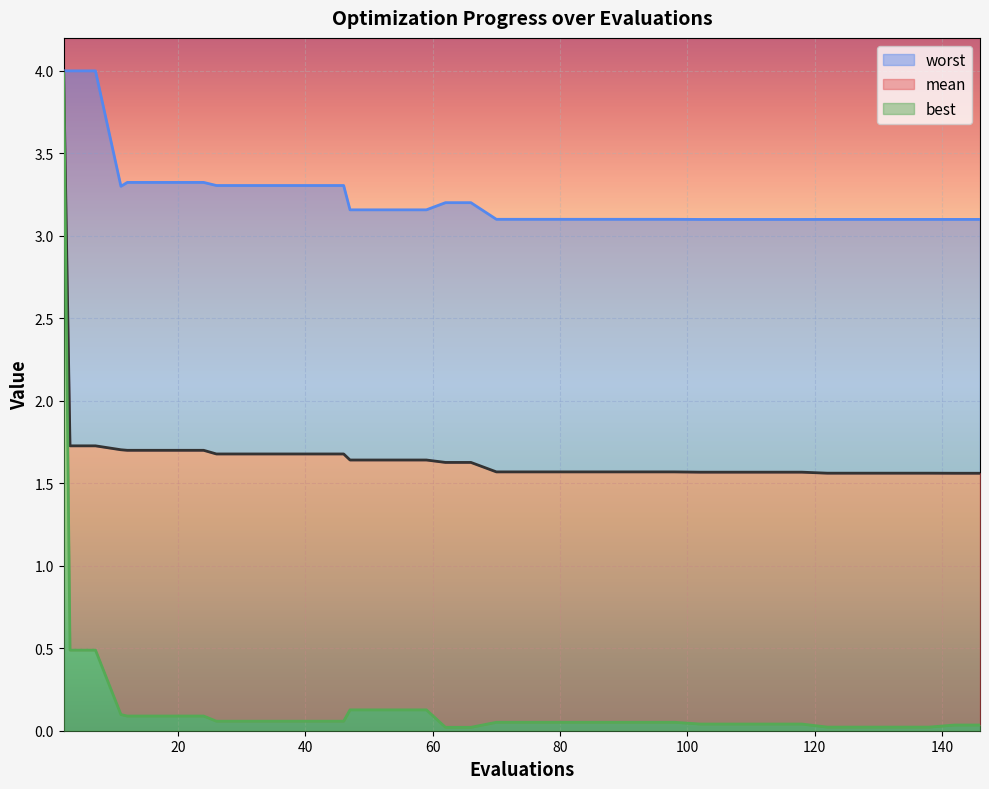

What are all the series names shown in the legend?

worst, mean, best